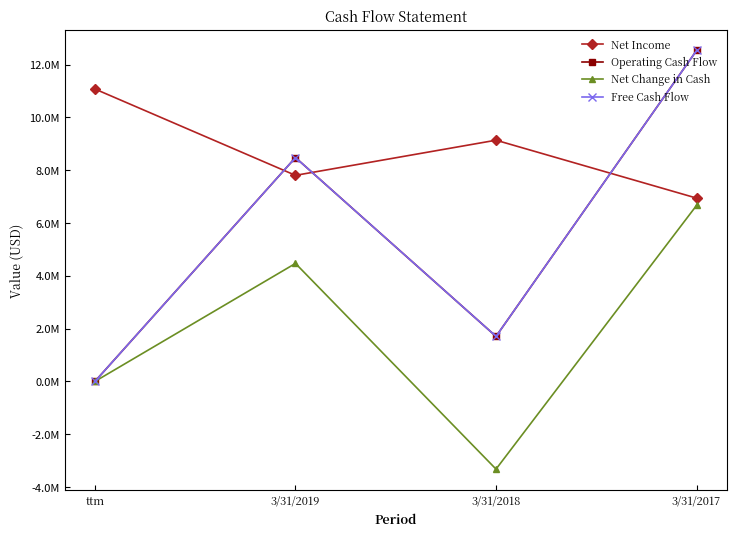

What are all the series names shown in the legend?

Net Income, Operating Cash Flow, Net Change in Cash, Free Cash Flow